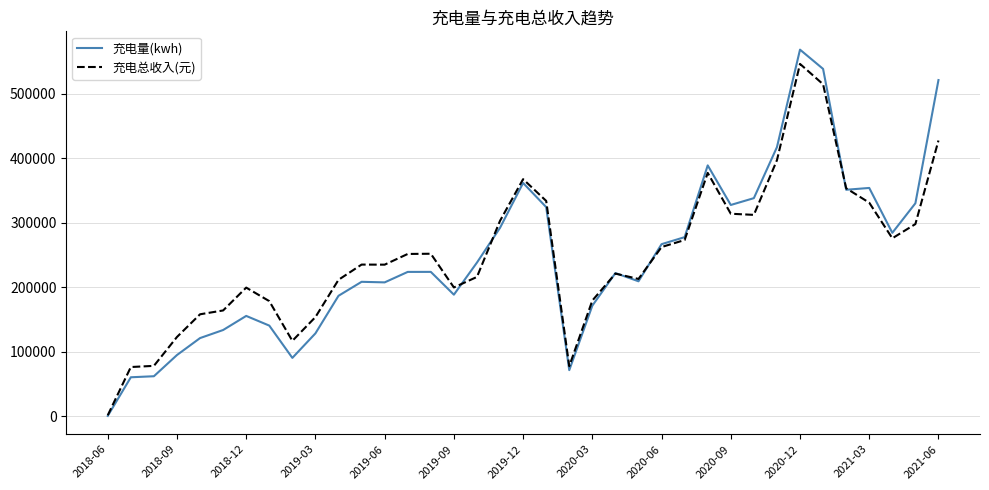

What is the difference between the maximum and minimum values in the 充电总收入(元) series?

544762.9